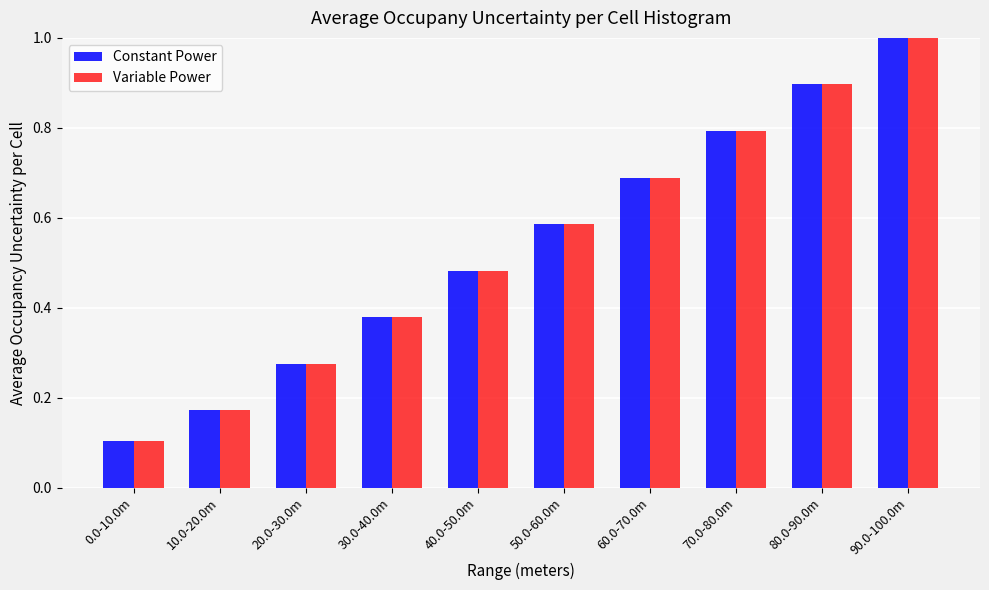

At which category is the sum across all series the highest?

90.0-100.0m